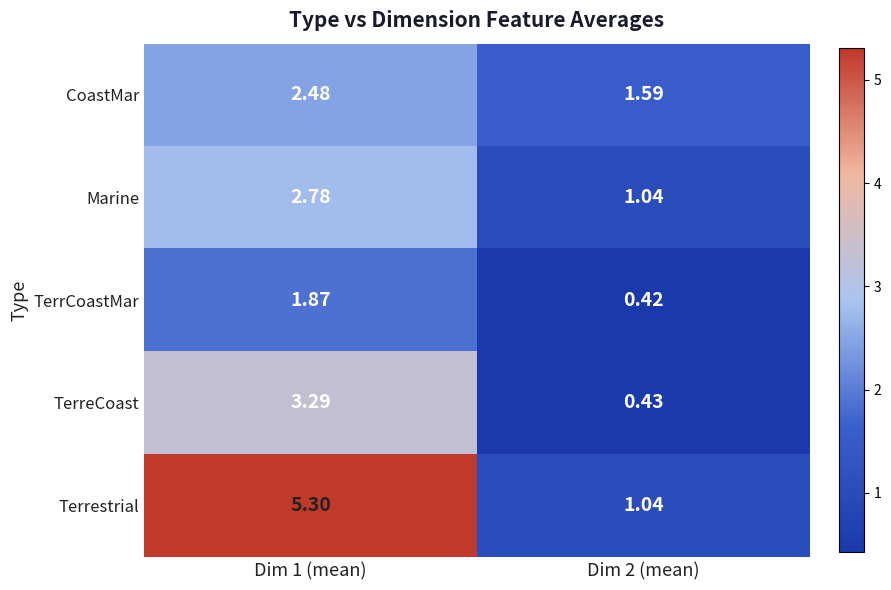

Which series has the largest total across all categories?

Terrestrial